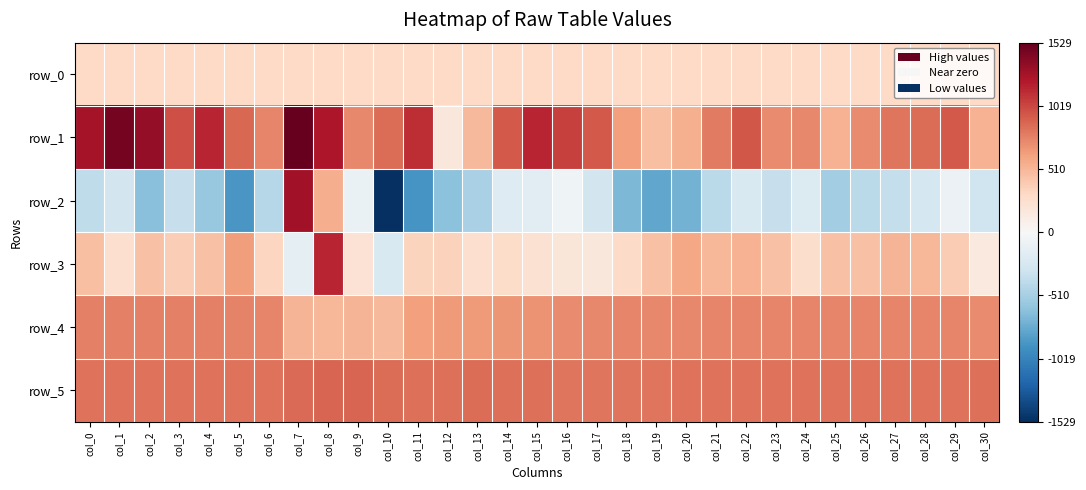

Reading left to right, transcribe all the data shown in this chart.

row_0: 304.5	304.6	304.6	304.7	304.7	304.8	304.8	304.9	304.9	304.9	305.0	305.1	305.1	305.1	305.2	305.3	305.3	305.3	305.4	305.4	305.5	305.5	305.6	305.6	305.7	305.7	305.8	305.8	305.9	305.9	306.0
row_1: 1267.0	1466.0	1344.0	984.0	1162.0	876.0	745.0	1529.0	1235.0	740.0	855.0	1130.0	177.0	498.0	938.0	1159.0	1042.0	942.0	633.0	463.0	545.0	791.0	953.0	723.0	736.0	529.0	717.0	815.0	857.0	938.0	526.0
row_2: -384.0	-282.0	-644.0	-354.0	-582.0	-886.0	-436.0	1288.0	557.0	-101.0	-1520.0	-900.0	-631.0	-495.0	-193.0	-174.0	-64.0	-275.0	-682.0	-789.0	-721.0	-413.0	-230.0	-355.0	-205.0	-530.0	-416.0	-369.0	-263.0	-84.0	-299.0
row_3: 457.0	256.0	447.0	380.0	449.0	643.0	329.0	-138.0	1164.0	222.0	-235.0	345.0	353.0	252.0	276.0	238.0	180.0	175.0	292.0	450.0	589.0	509.0	529.0	447.0	268.0	448.0	444.0	523.0	507.0	384.0	148.0
row_4: 768.0	767.0	770.0	774.0	768.0	762.0	742.0	521.0	509.0	517.0	501.0	630.0	648.0	653.0	670.0	687.0	728.0	740.0	742.0	731.0	735.0	742.0	745.0	751.0	746.0	745.0	749.0	748.0	743.0	749.0	727.0
row_5: 829.0	833.0	831.0	830.0	827.0	832.0	832.0	865.0	888.0	887.0	859.0	844.0	846.0	851.0	847.0	848.0	822.0	816.0	820.0	823.0	834.0	827.0	831.0	830.0	831.0	830.0	831.0	832.0	828.0	826.0	839.0